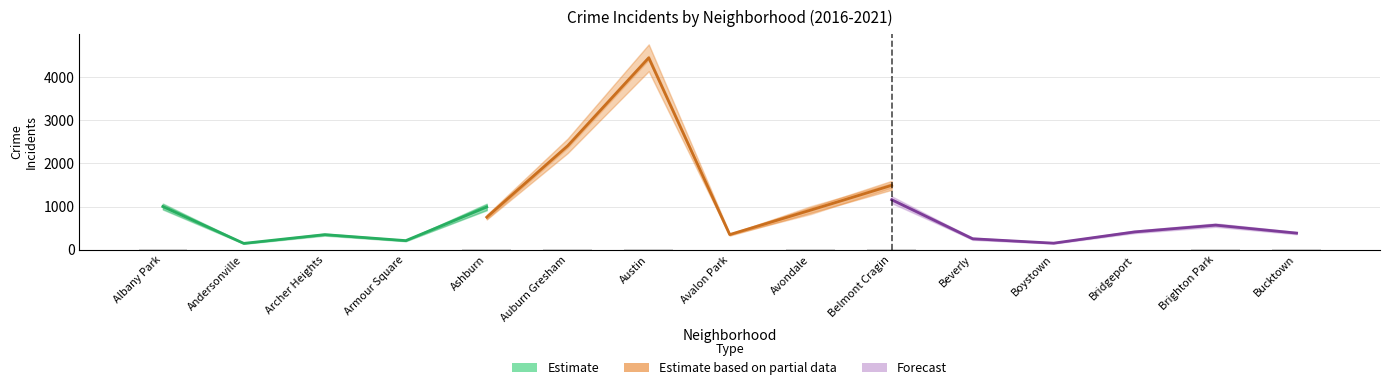

Between Austin and Belmont Cragin, which is larger?

Austin